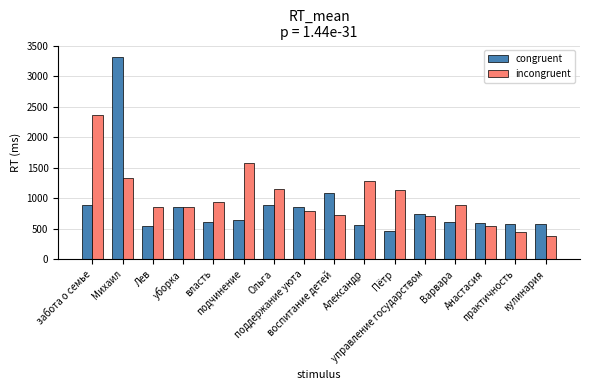

What is the difference between the congruent values at забота о семье and Анастасия?

293